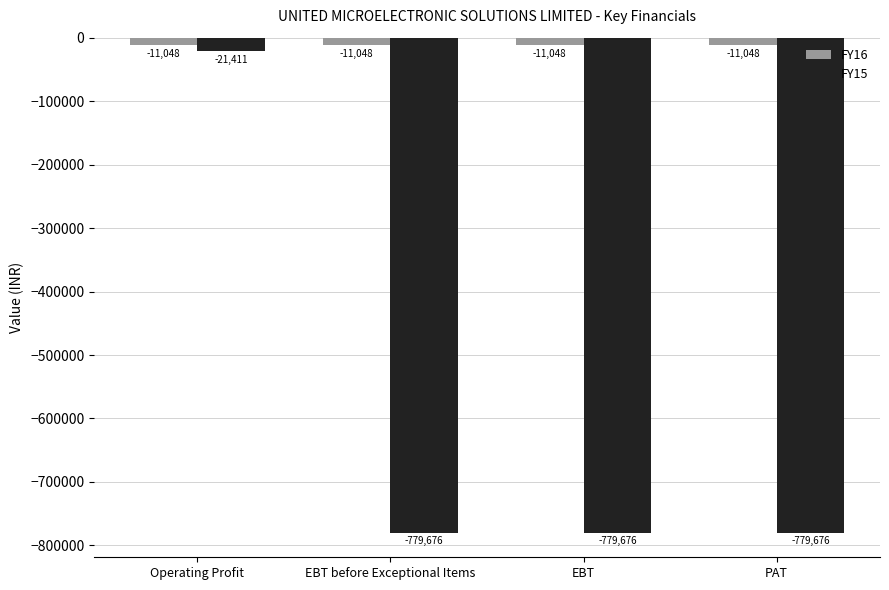

The value of FY15 at EBT is -390817. True or false?

False